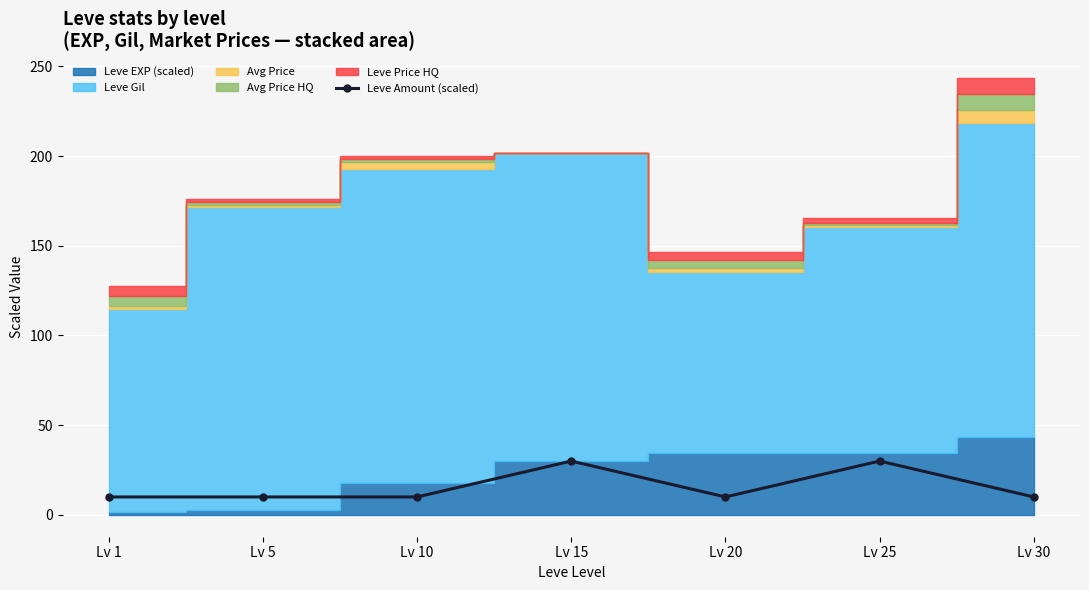

What is the average value?

16